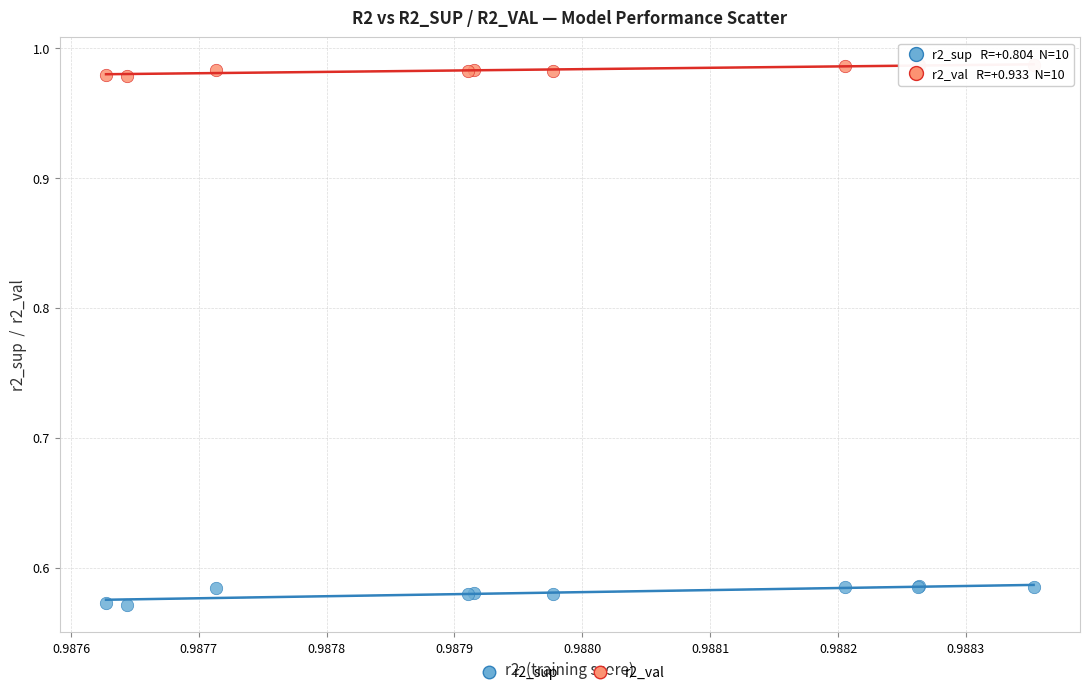

Which series reaches the maximum Y coordinate?

r2_val